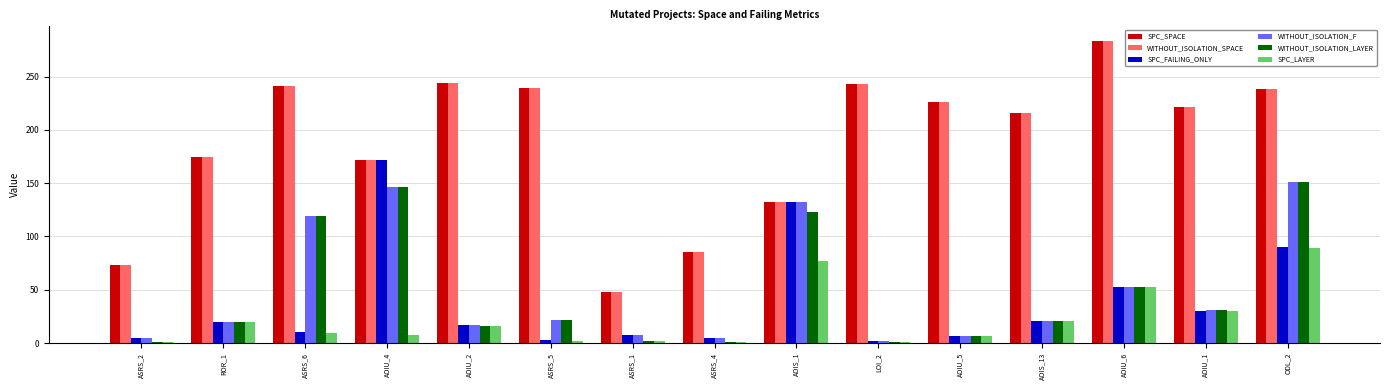

What is the sum of all WITHOUT_ISOLATION_SPACE values?

2836